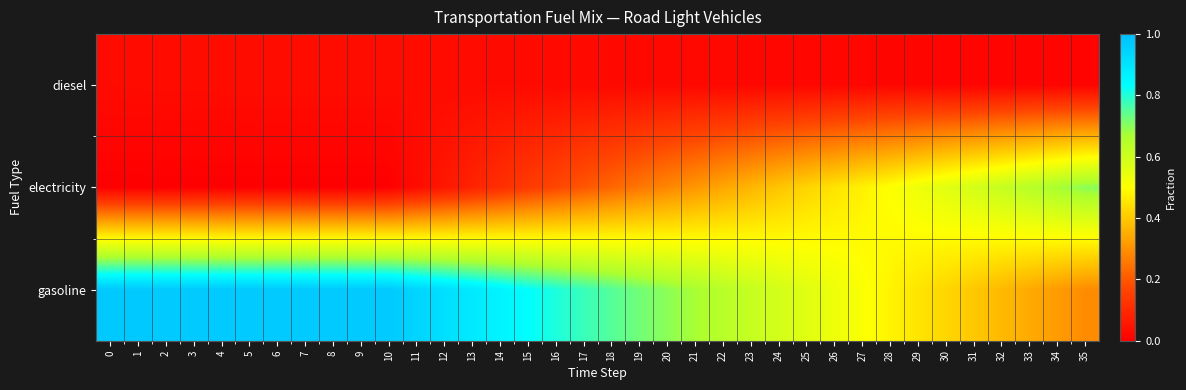

Reading right to left, transcribe all the data shown in this chart.

diesel: 35=0.0	34=0.0	33=0.0	32=0.0	31=0.0	30=0.0	29=0.0	28=0.0	27=0.0	26=0.0	25=0.0	24=0.0	23=0.0	22=0.0	21=0.0	20=0.0	19=0.0	18=0.0	17=0.0	16=0.0	15=0.0	14=0.0	13=0.0	12=0.0	11=0.0	10=0.0	9=0.0	8=0.0	7=0.0	6=0.0	5=0.0	4=0.0	3=0.0	2=0.0	1=0.0	0=0.0
electricity: 35=0.7	34=0.7	33=0.6	32=0.6	31=0.6	30=0.6	29=0.5	28=0.5	27=0.5	26=0.4	25=0.4	24=0.4	23=0.4	22=0.3	21=0.3	20=0.3	19=0.3	18=0.2	17=0.2	16=0.2	15=0.1	14=0.1	13=0.1	12=0.1	11=0.0	10=0.0	9=0.0	8=0.0	7=0.0	6=0.0	5=0.0	4=0.0	3=0.0	2=0.0	1=0.0	0=0.0
gasoline: 35=0.3	34=0.3	33=0.3	32=0.4	31=0.4	30=0.4	29=0.5	28=0.5	27=0.5	26=0.5	25=0.6	24=0.6	23=0.6	22=0.6	21=0.7	20=0.7	19=0.7	18=0.8	17=0.8	16=0.8	15=0.8	14=0.9	13=0.9	12=0.9	11=0.9	10=1.0	9=1.0	8=1.0	7=1.0	6=1.0	5=1.0	4=1.0	3=1.0	2=1.0	1=1.0	0=1.0